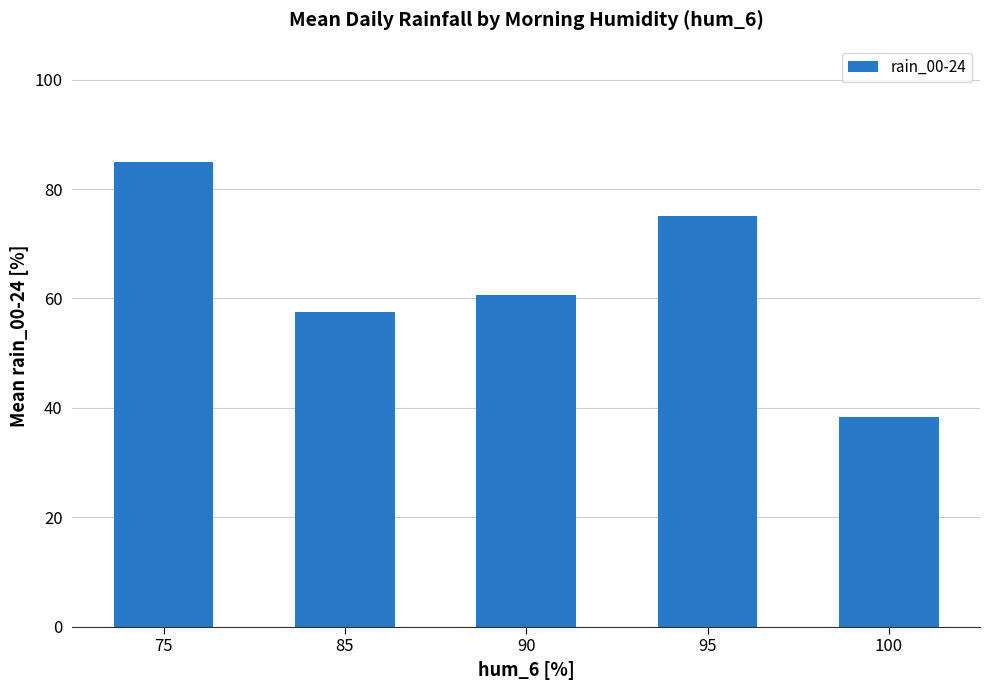

What is the change in value from 90 to 100?

-22.3